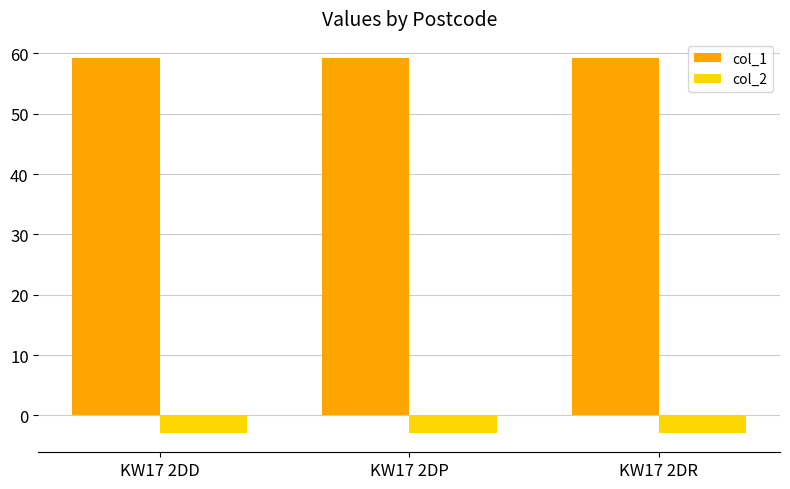

List the series in order of their peak value, highest first.

col_1, col_2